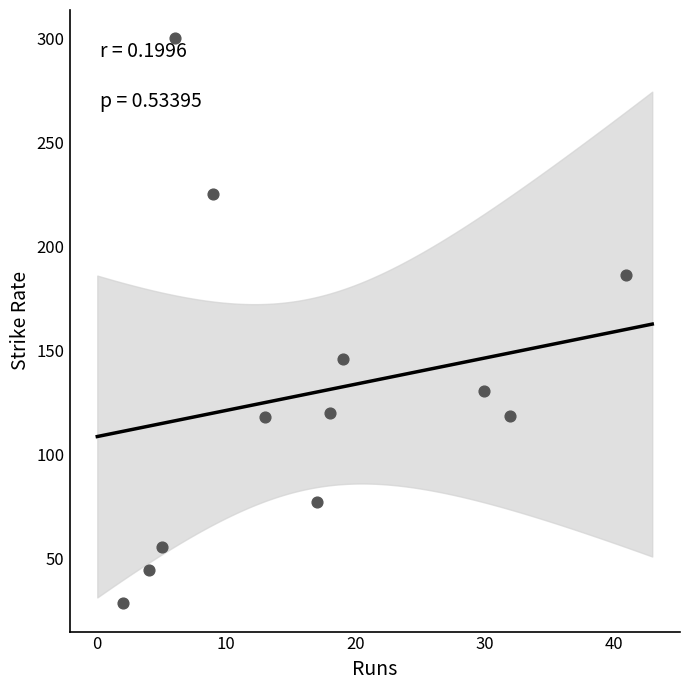

What Y value in the scatter plot is closest to 164?

146.2